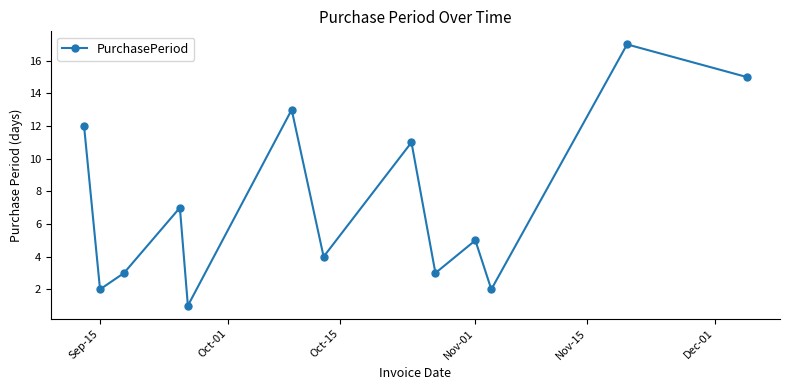

What is the maximum value shown in the chart?

17